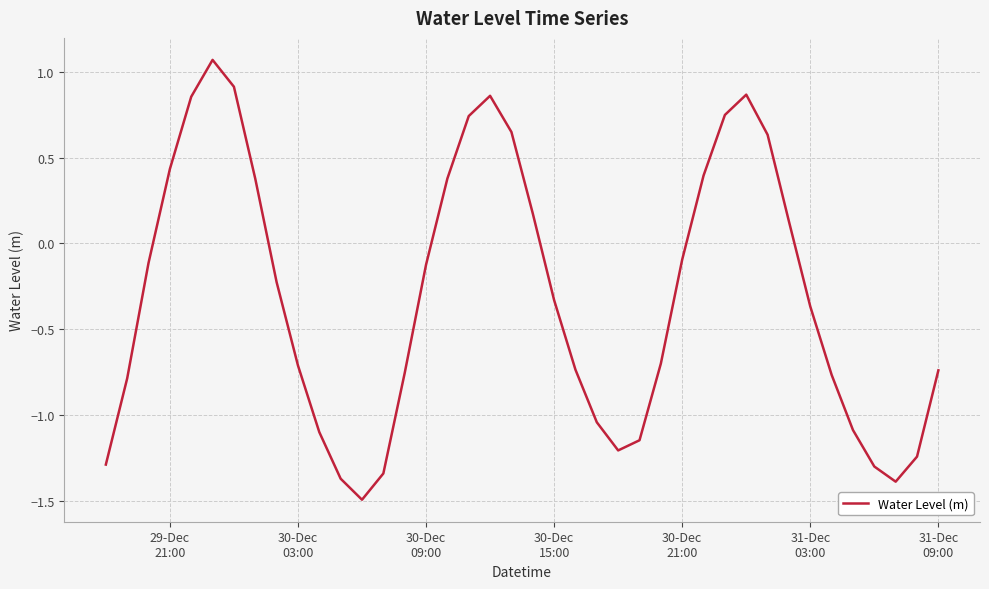

What is the smallest value displayed?

-1.5